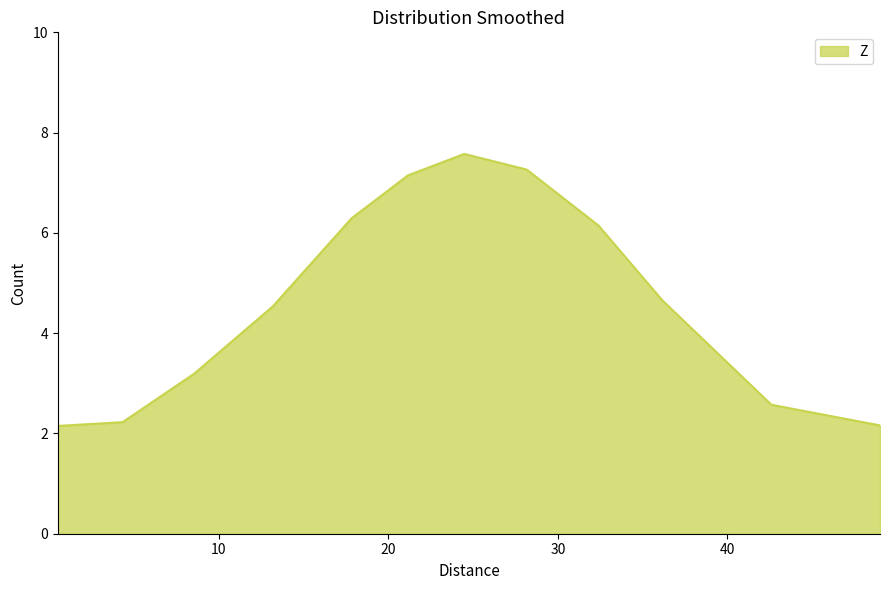

What is the average value?

4.7